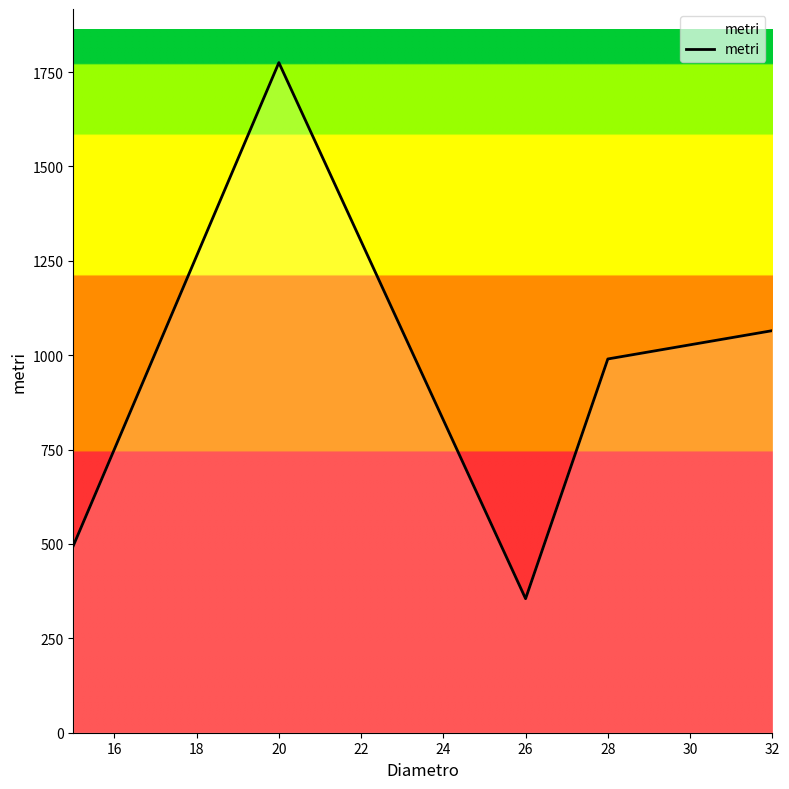

How many values are below 990?

2